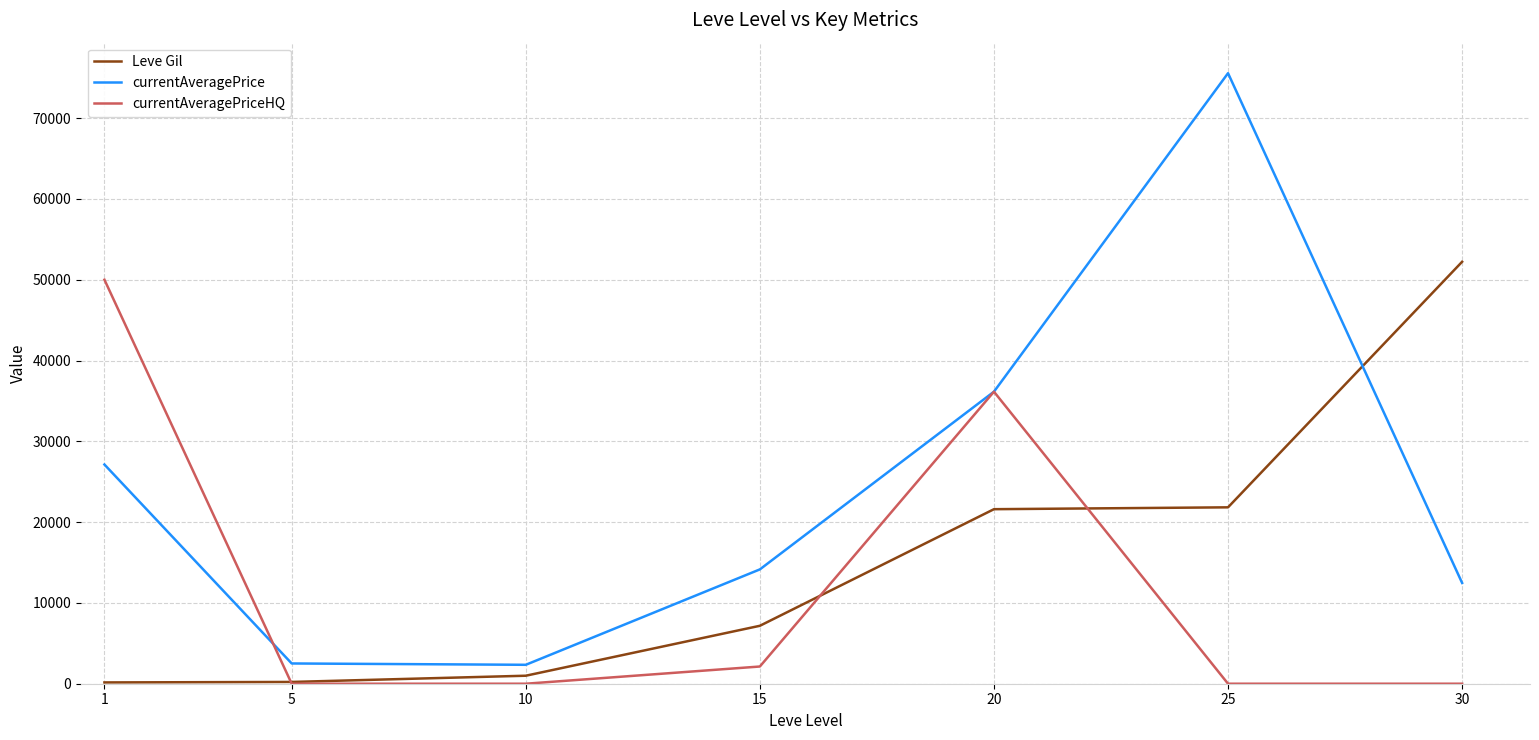

Rank the series at 1 from lowest to highest value.

Leve Gil, currentAveragePrice, currentAveragePriceHQ